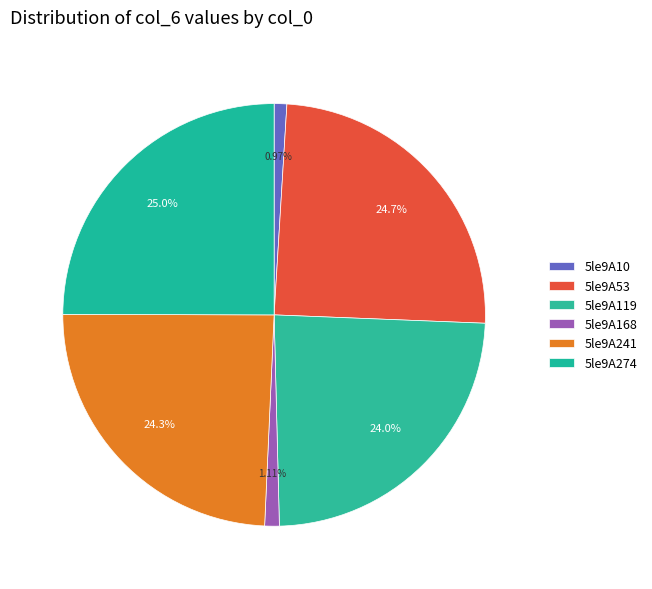

Rank the categories by value from lowest to highest.

5le9A10, 5le9A168, 5le9A119, 5le9A241, 5le9A53, 5le9A274